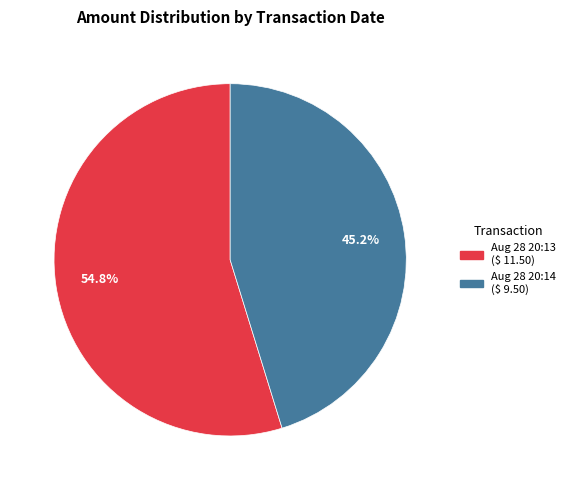

How many slices are in this pie chart?

2